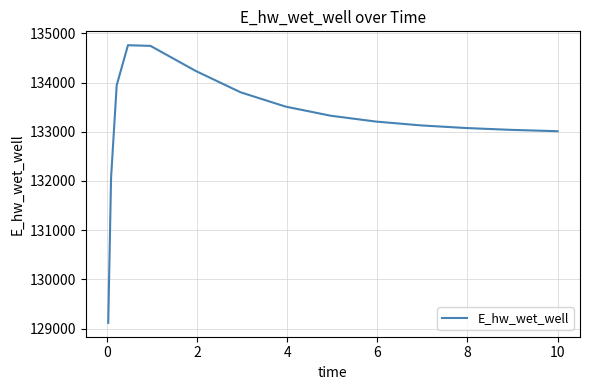

What is the smallest value displayed?

129118.7